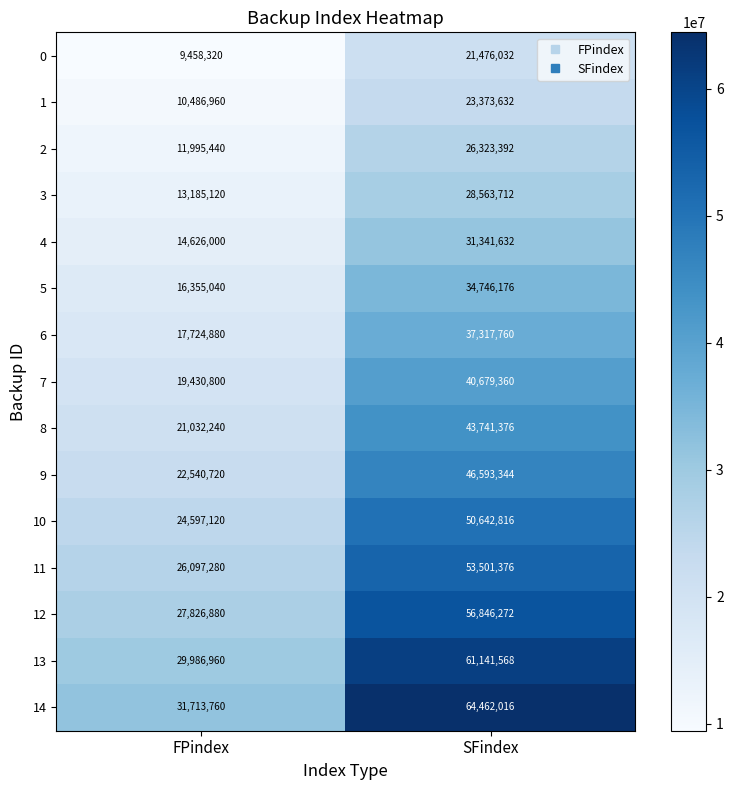

At which category is the sum across all series the highest?

SFindex